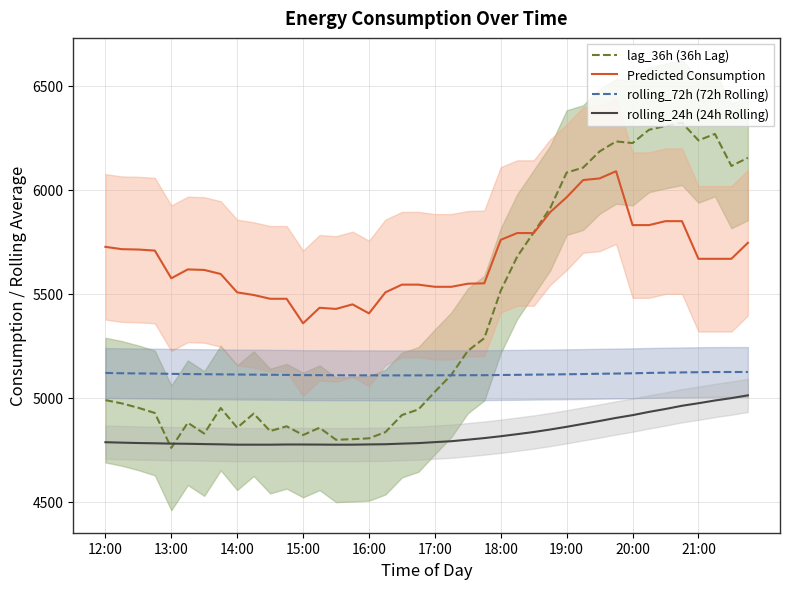

True or false: rolling_24h (24h Rolling) and rolling_72h (72h Rolling) intersect in this chart.

False